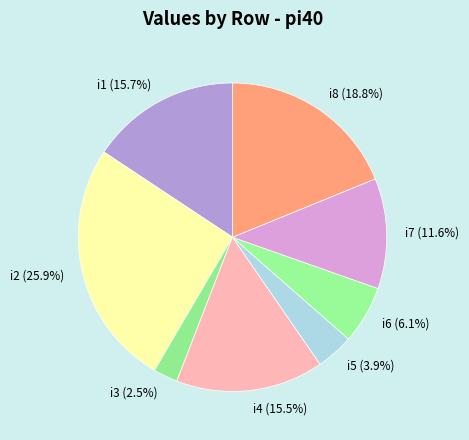

What percentage do i8 (18.8%) and i7 (11.6%) together represent?

30.4%